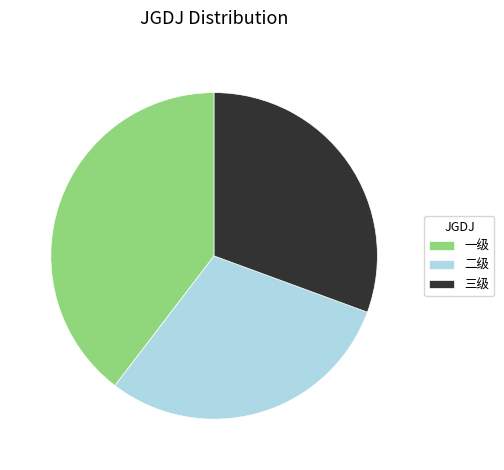

Does any single category account for the majority?

No